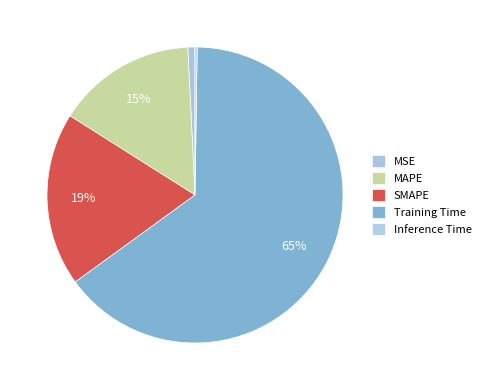

Count the number of slices in the pie.

5